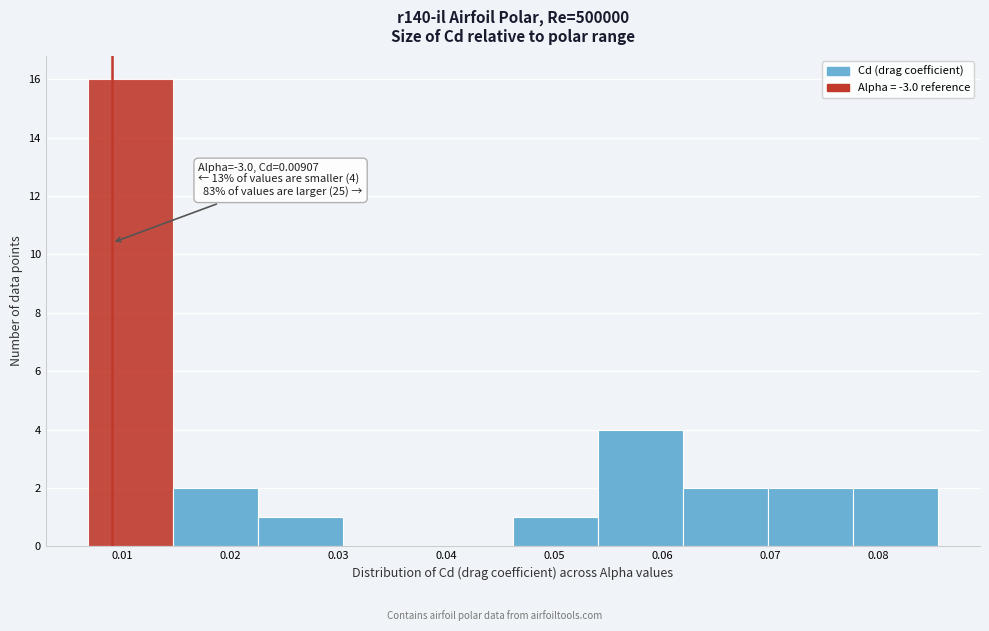

Over which range of the x-axis is the bar tallest?

0.007 to 0.015